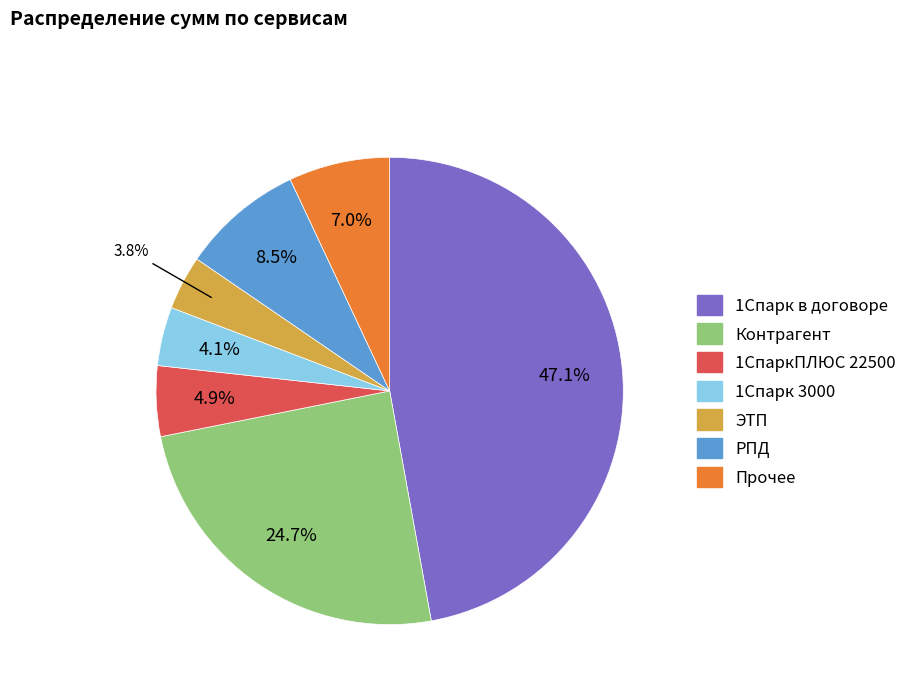

Is there any slice that represents more than half of the pie?

No